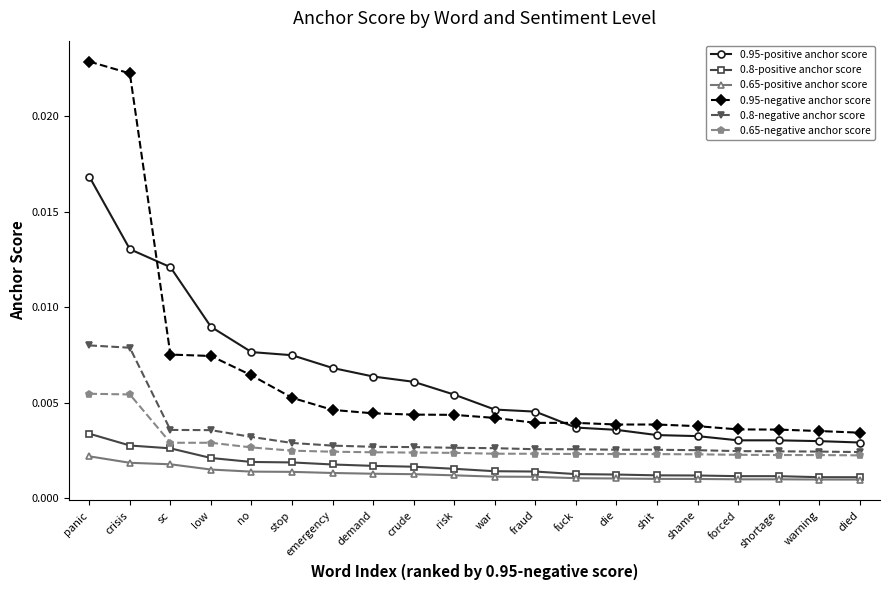

At how many categories does at least one series exceed 0?

20